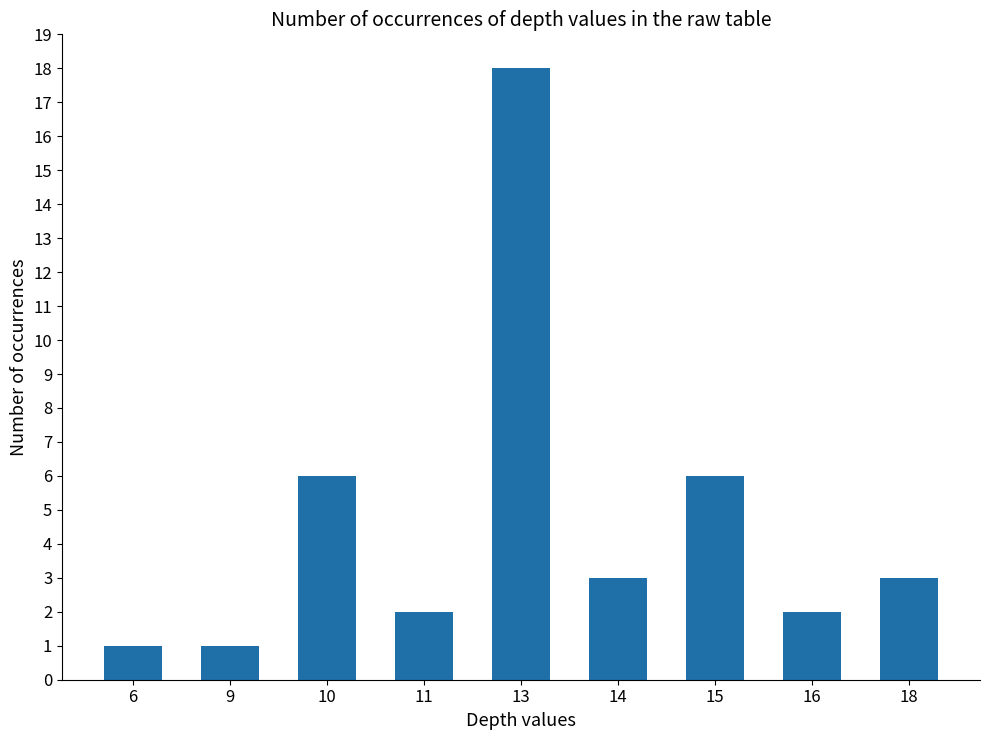

What is the value of the 4th bar from the left?

2